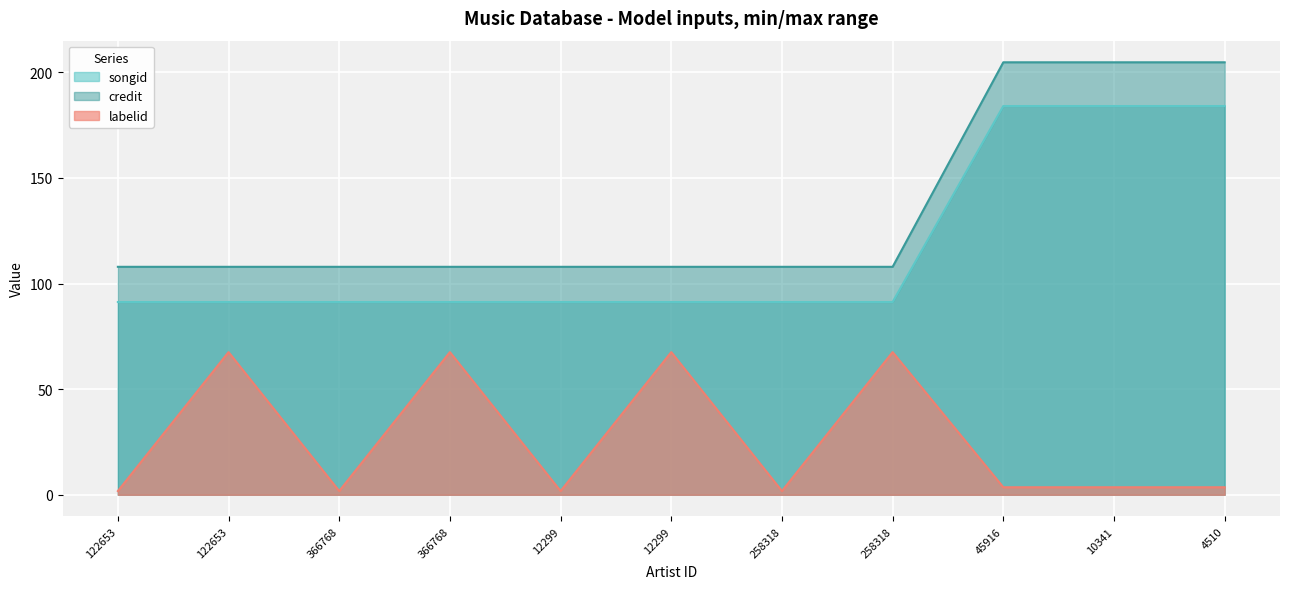

At which category does the chart reach its minimum across all series?

122653